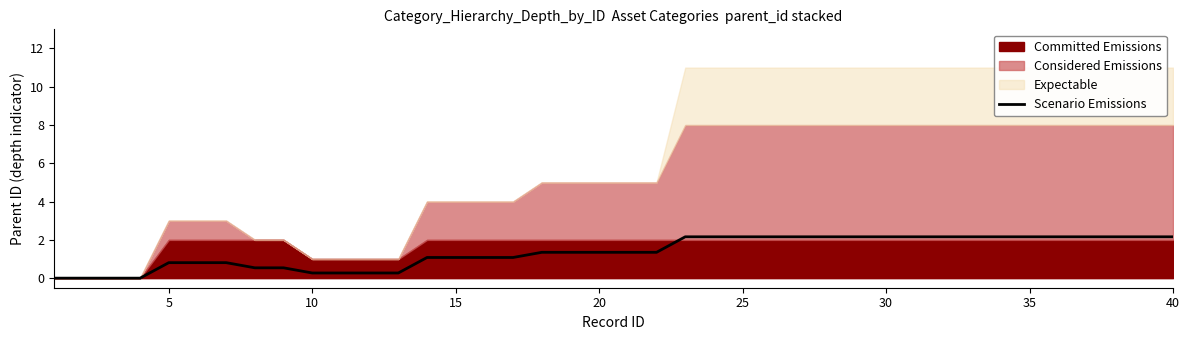

Reading left to right, transcribe all the data shown in this chart.

0.0	0.0	0.0	0.0	0.8	0.8	0.8	0.5	0.5	0.3	0.3	0.3	0.3	1.1	1.1	1.1	1.1	1.4	1.4	1.4	1.4	1.4	2.2	2.2	2.2	2.2	2.2	2.2	2.2	2.2	2.2	2.2	2.2	2.2	2.2	2.2	2.2	2.2	2.2	2.2